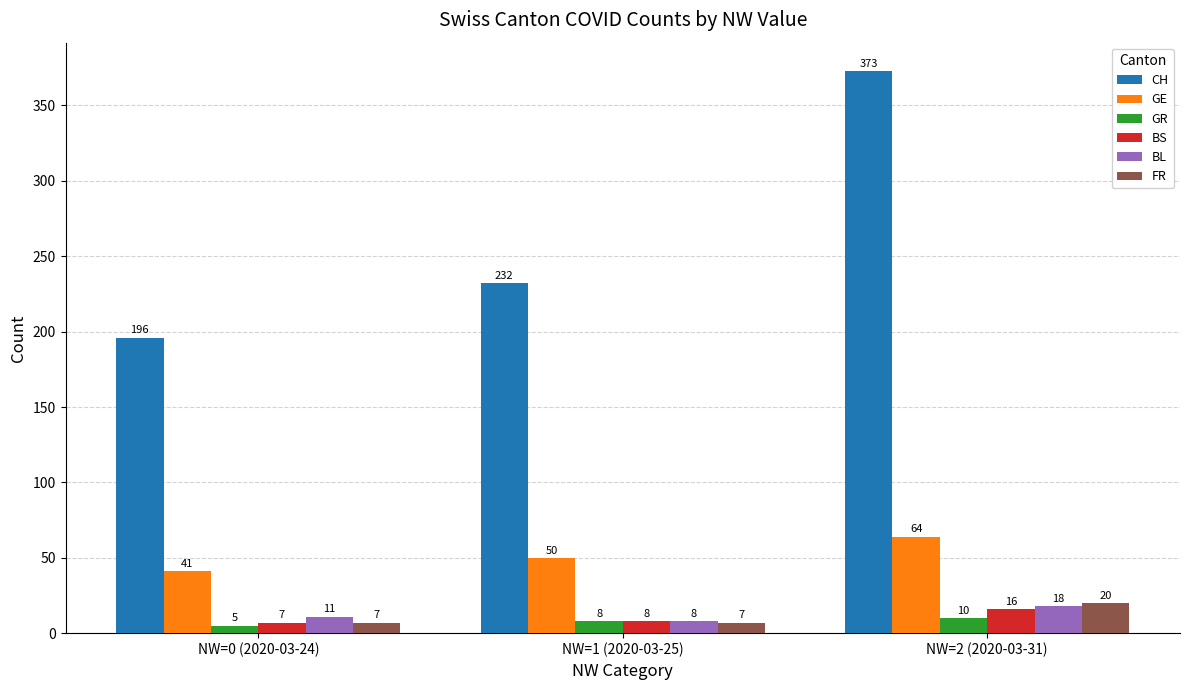

The value of GE at NW=0 (2020-03-24) is 41. True or false?

True